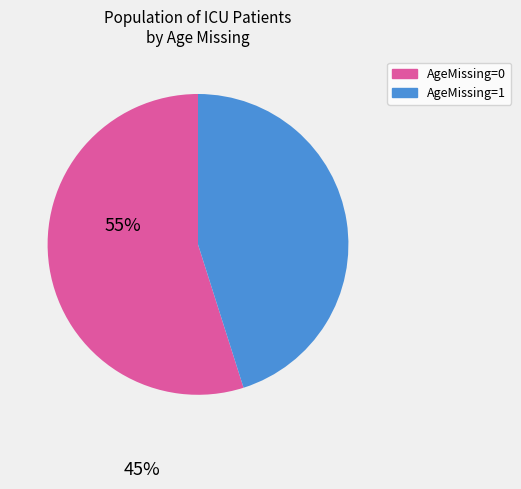

How many slices are in this pie chart?

2